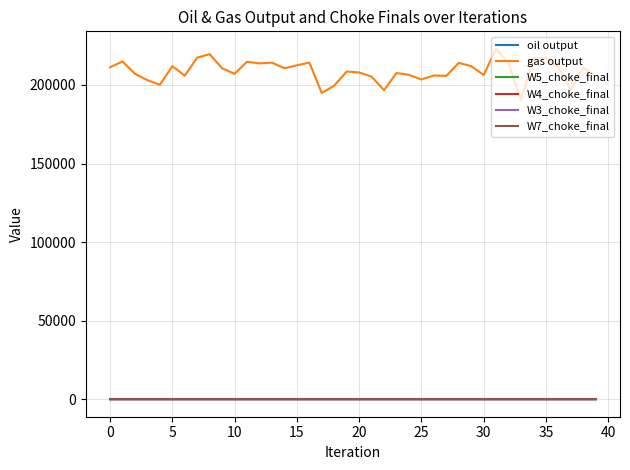

At how many categories does at least one series exceed 173485?

40